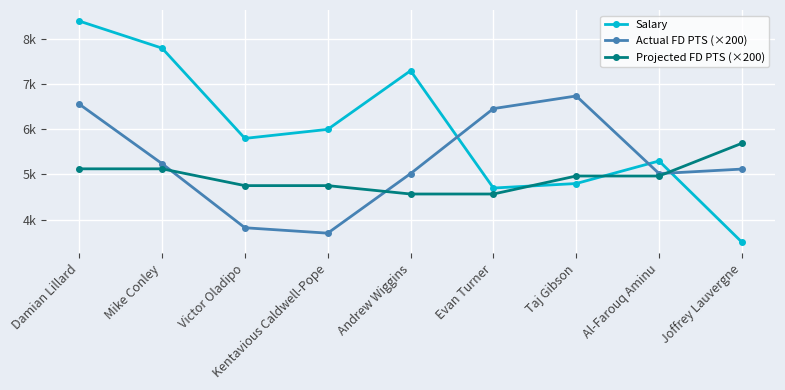

Is the value of Projected FD PTS (×200) at Victor Oladipo greater than the value of Salary at Andrew Wiggins?

No